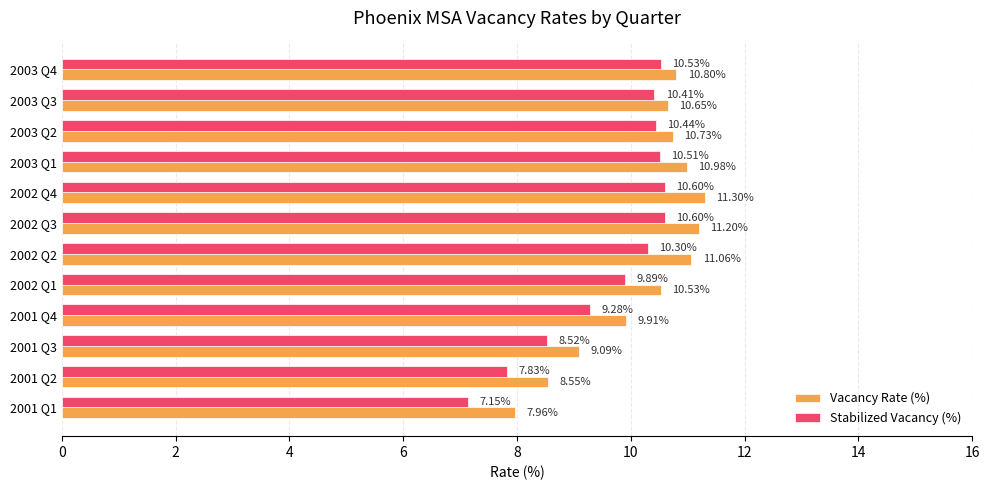

Is the value of Vacancy Rate (%) at 2002 Q3 greater than the value of Stabilized Vacancy (%) at 2003 Q2?

Yes